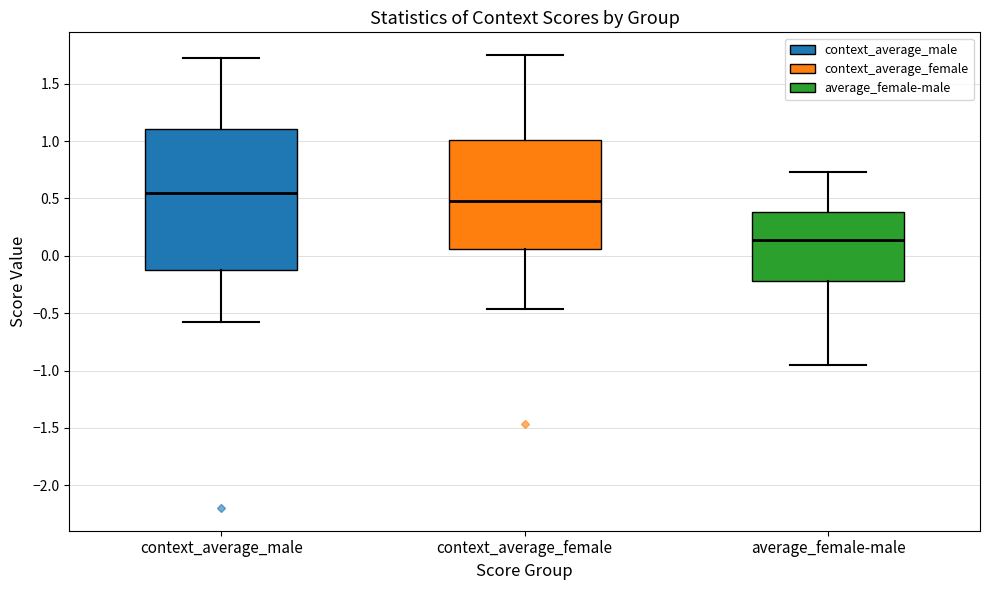

Which box is the tallest, from its lower edge to its upper edge?

context_average_male